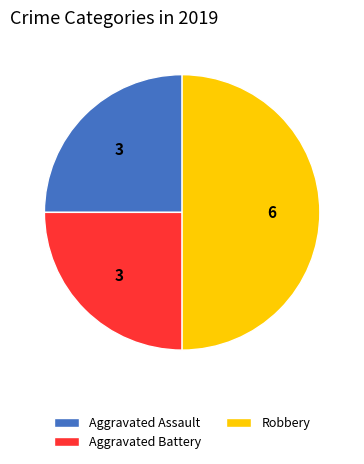

Which has a higher value, Aggravated Assault or Robbery?

Robbery